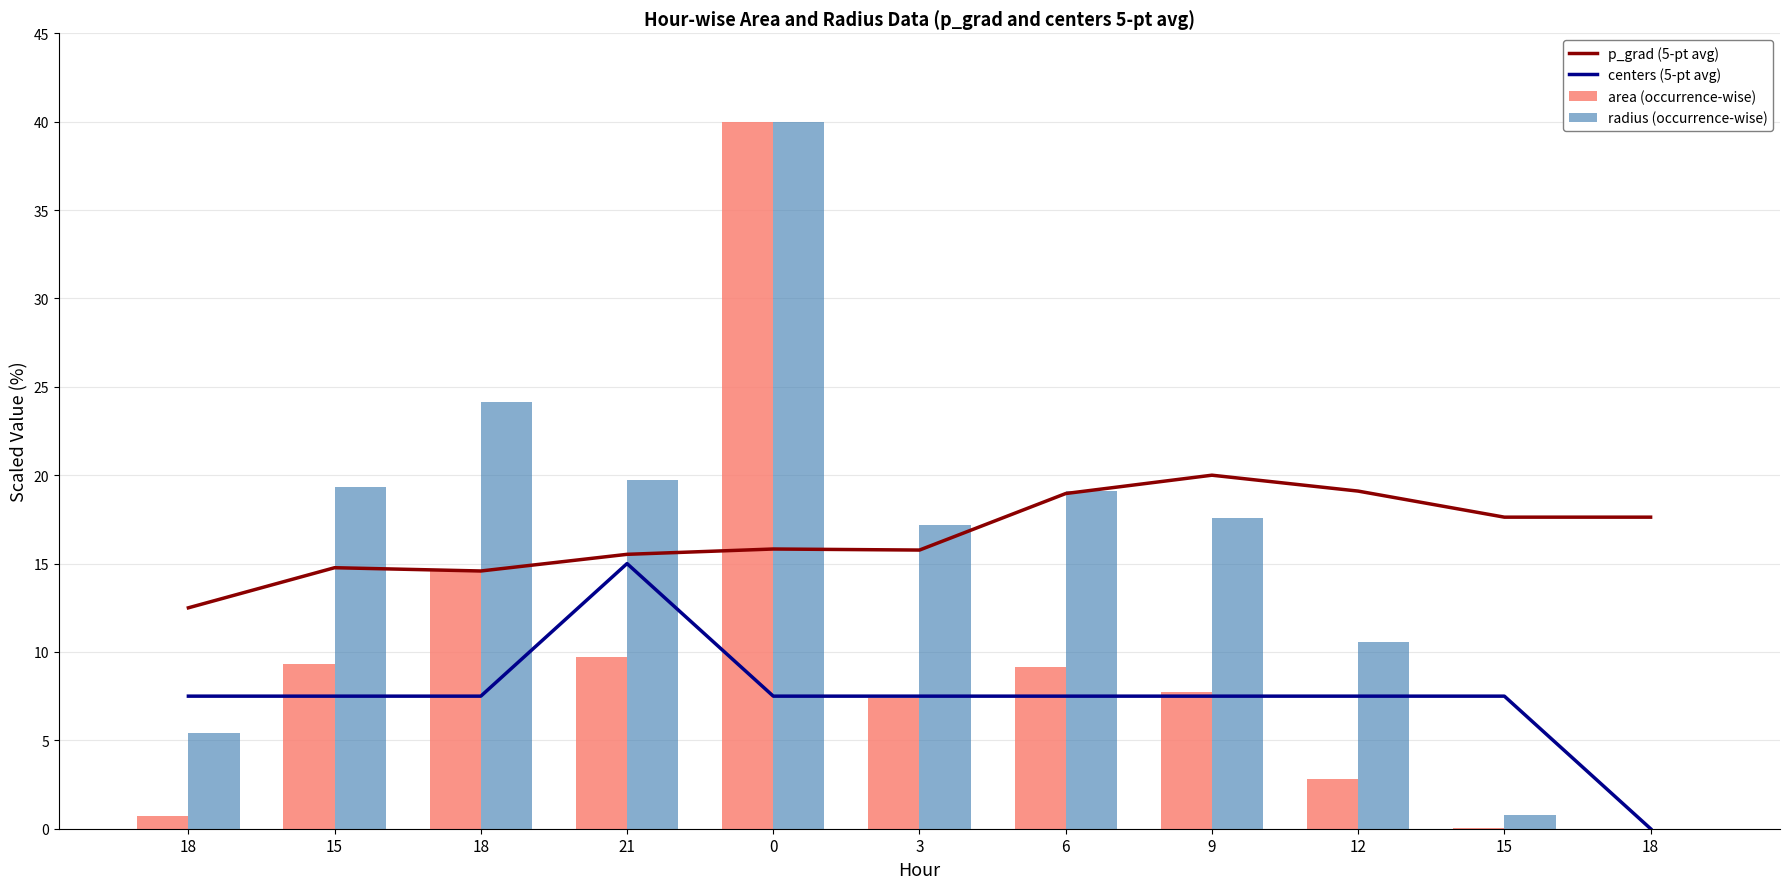

What value does the radius (occurrence-wise) series have at 9?

17.6